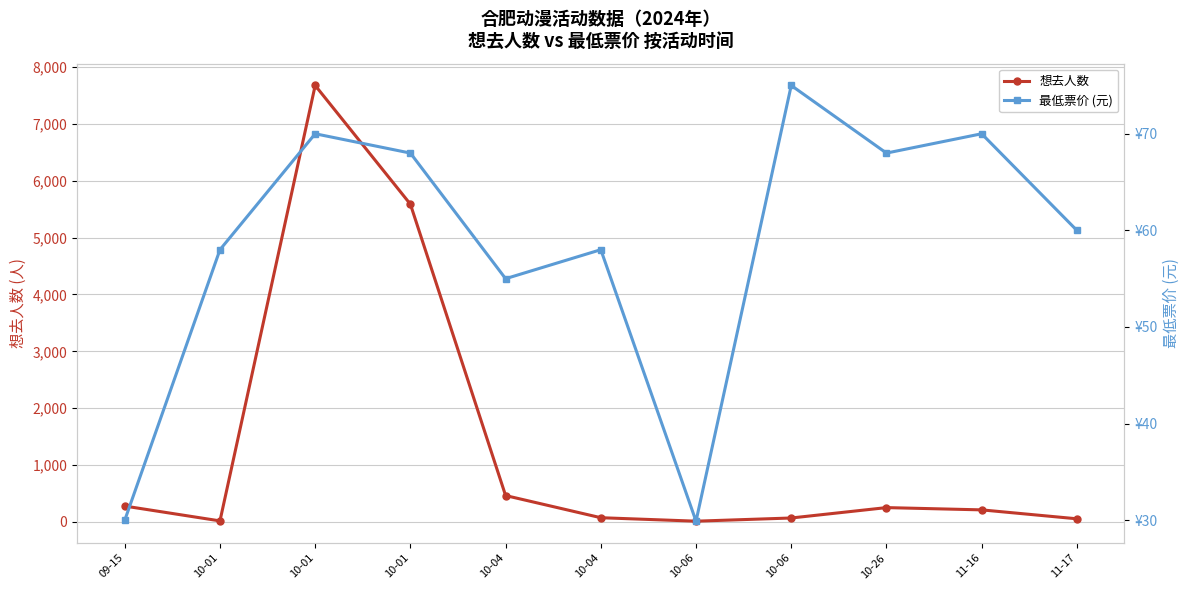

How many distinct data groups are displayed?

2